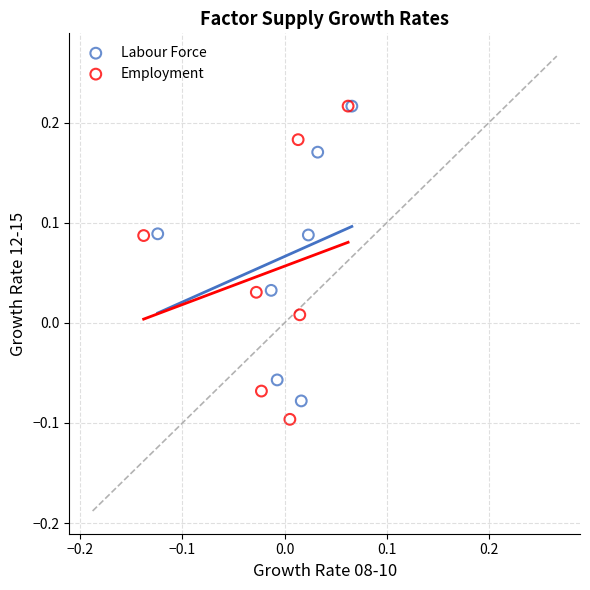

What are all the series names shown in the legend?

Labour Force, Employment